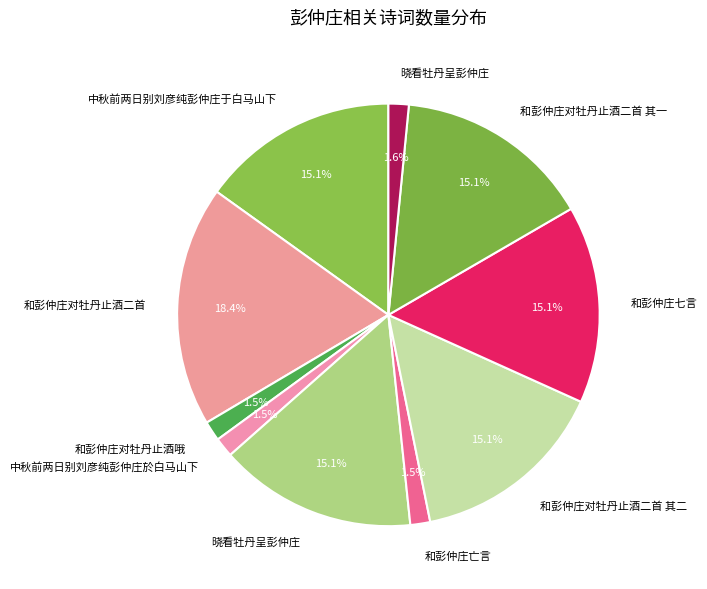

What is the smallest slice in the pie chart?

中秋前两日别刘彦纯彭仲庄於白马山下